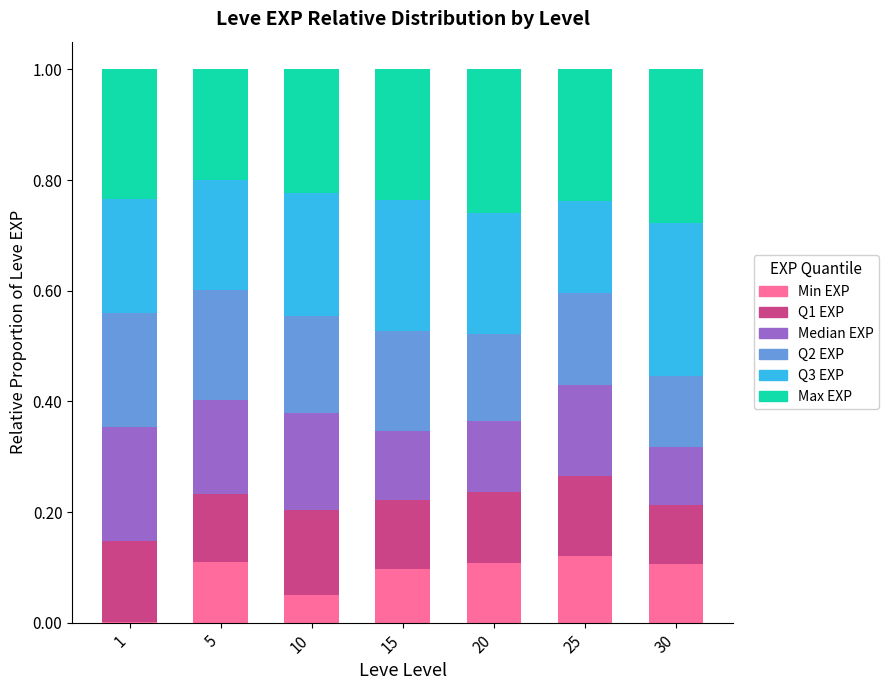

What is the total value across all series at 25?

1.0